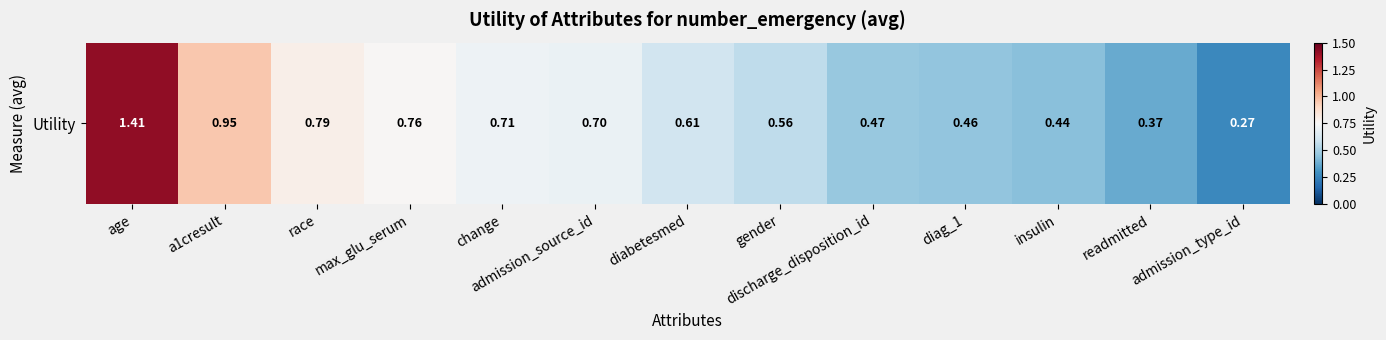

Reading left to right, what are all the values shown in this chart?

age=1.4	a1cresult=1.0	race=0.8	max_glu_serum=0.8	change=0.7	admission_source_id=0.7	diabetesmed=0.6	gender=0.6	discharge_disposition_id=0.5	diag_1=0.5	insulin=0.4	readmitted=0.4	admission_type_id=0.3